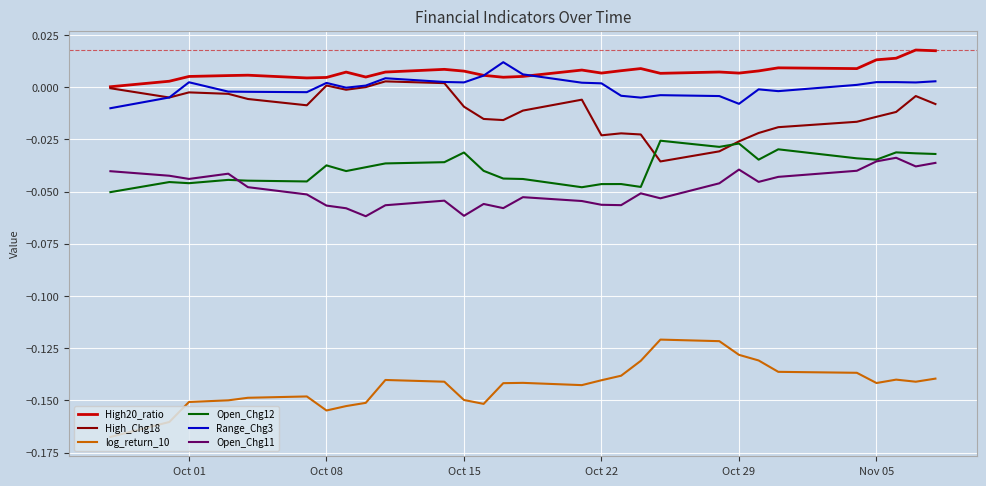

True or false: Open_Chg12 and log_return_10 intersect in this chart.

False